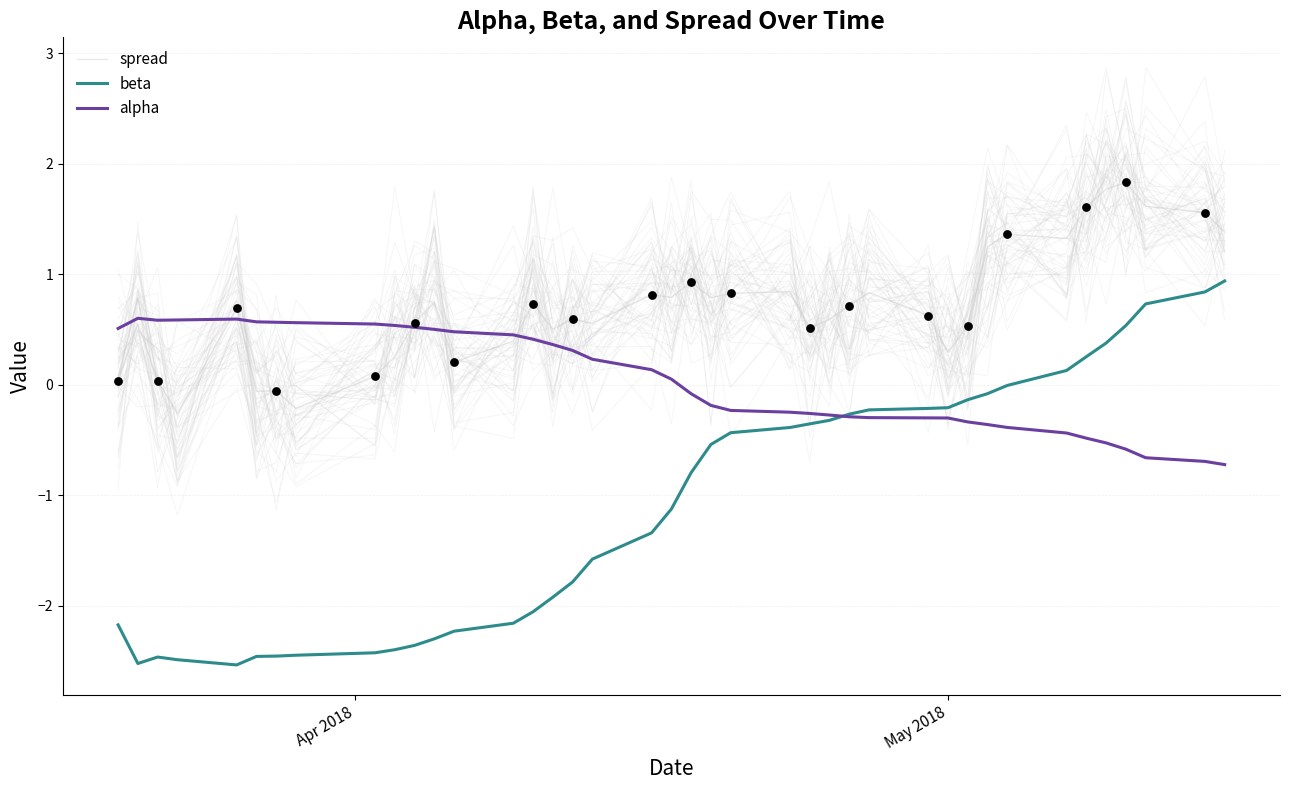

Which series reaches the minimum Y coordinate?

beta